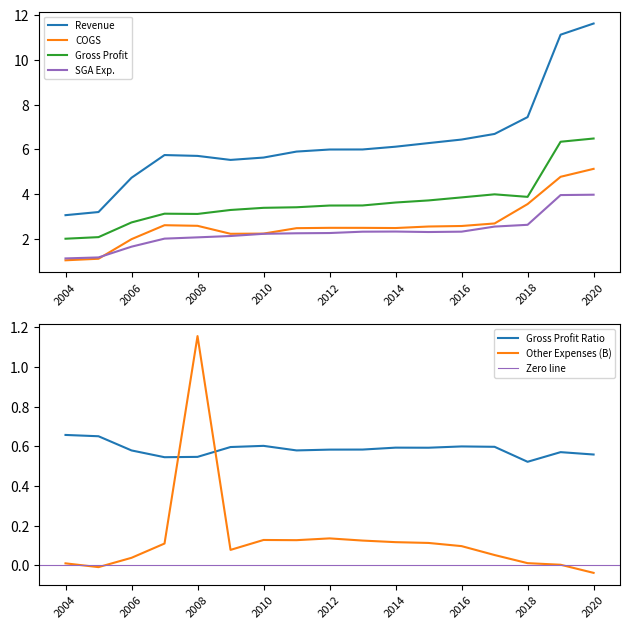

What value does the Revenue series have at 2011?

5.9